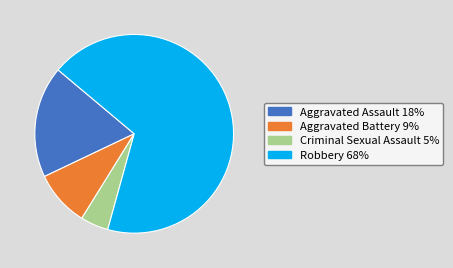

The Aggravated Assault 18% slice represents 5% of the pie. True or false?

False